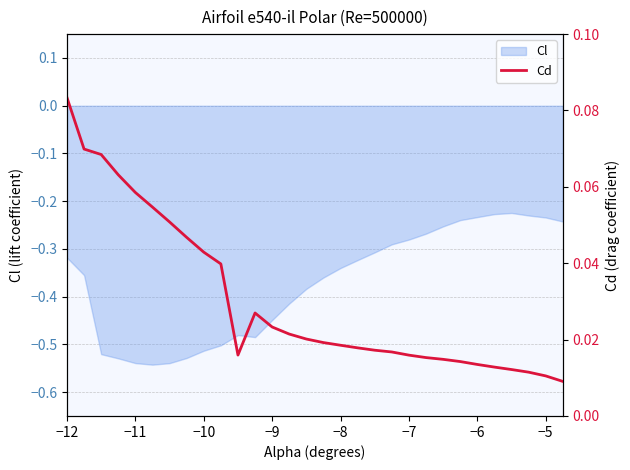

The Cl series shows -0.5 at −12. True or false?

False